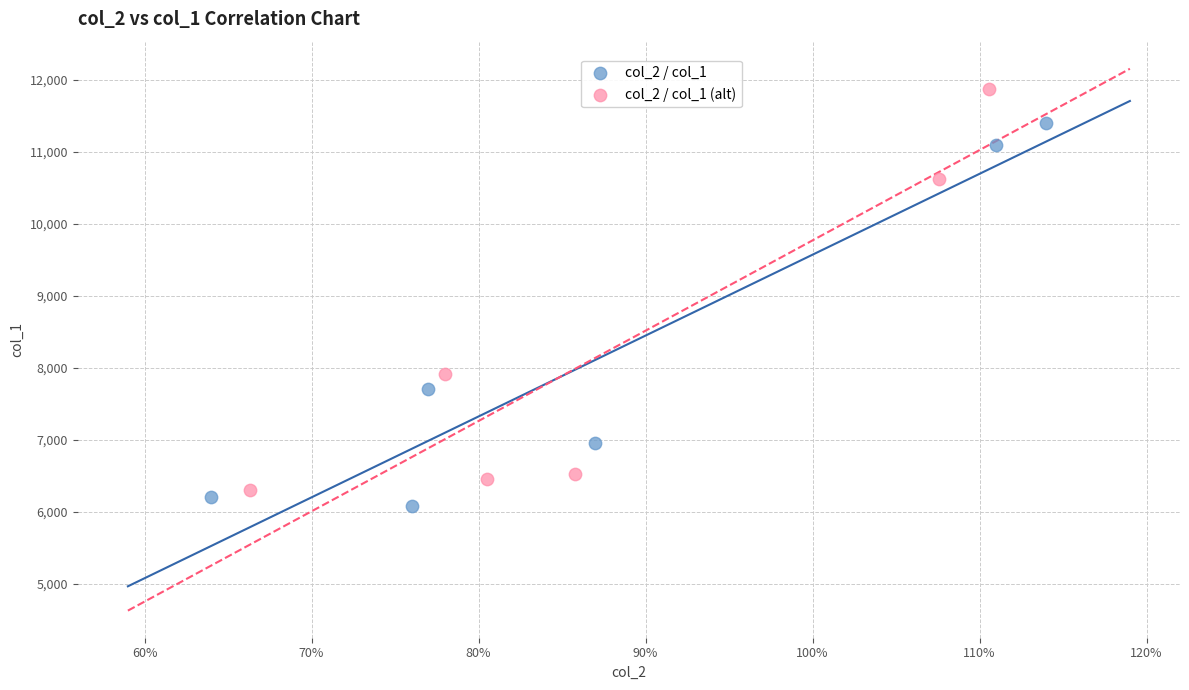

What are all the series names shown in the legend?

col_2 / col_1, col_2 / col_1 (alt)